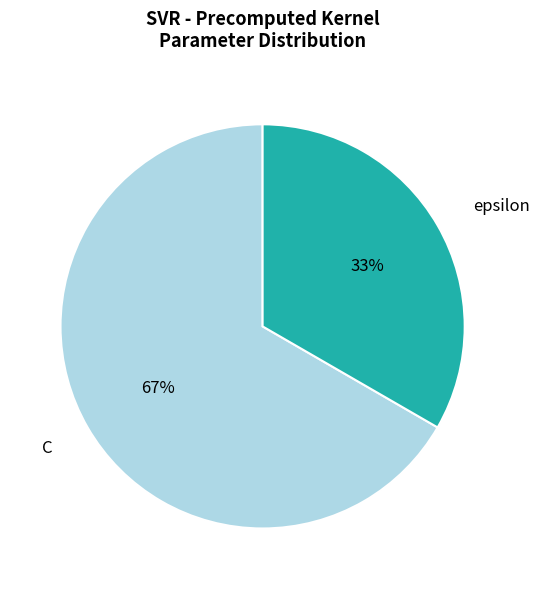

To the nearest percent, what percentage of the pie is C?

67%